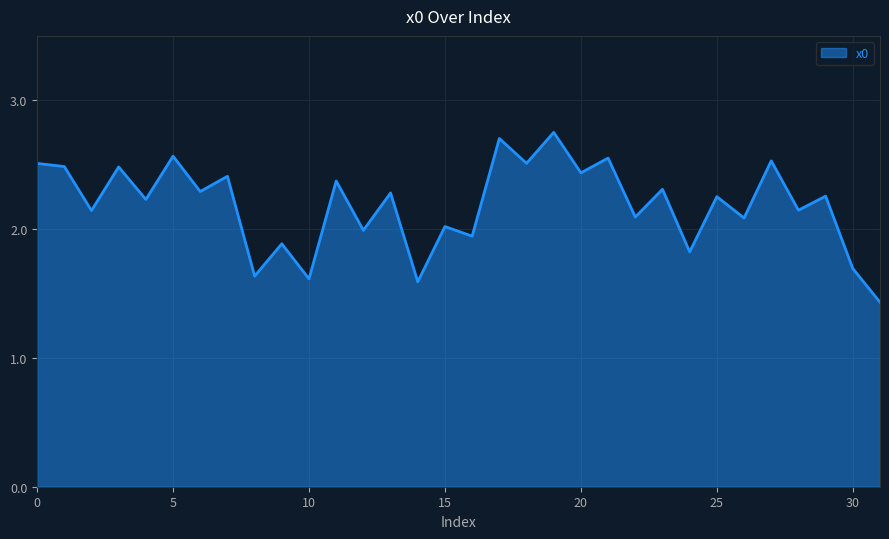

What is the minimum value shown in the chart?

1.4